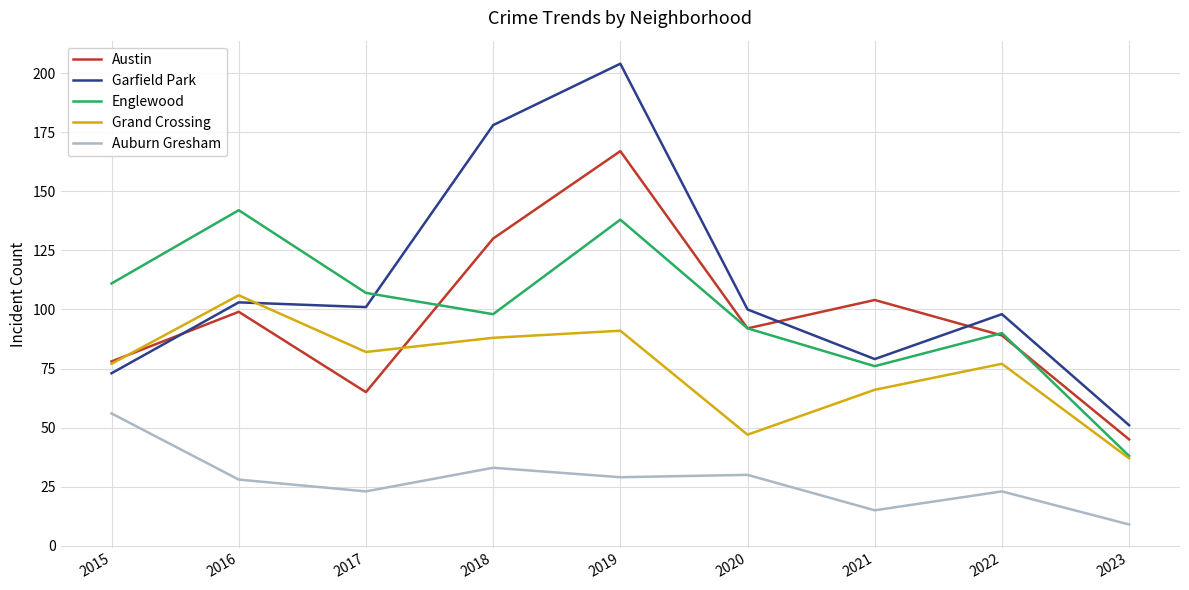

What is the highest value of the Garfield Park series?

204